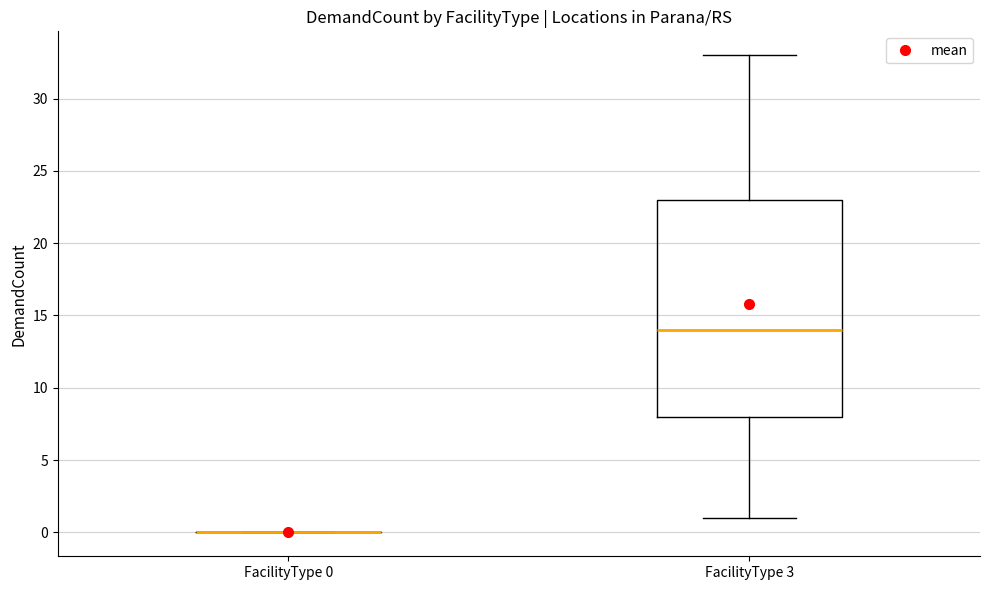

Reading left to right, read every box against the y-axis: the position of its median line, the range the box covers, and the ends of its whiskers. The values are not printed on the chart, so give them approximately, as read against the axis.

FacilityType 0: box collapsed to a line at 0, whiskers 0 to 0
FacilityType 3: median 14, box 8 to 23, whiskers 1 to 33